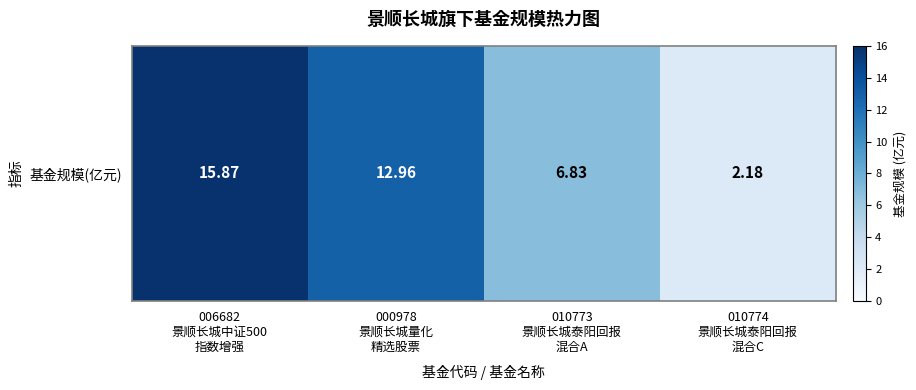

What is the difference between the values at 006682
景顺长城中证500
指数增强 and 000978
景顺长城量化
精选股票?

2.9